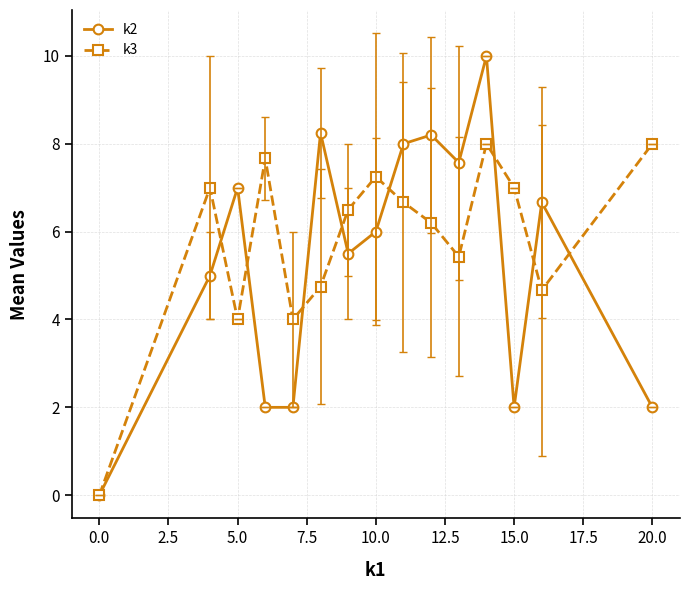

Which series has the widest spread of values?

k2